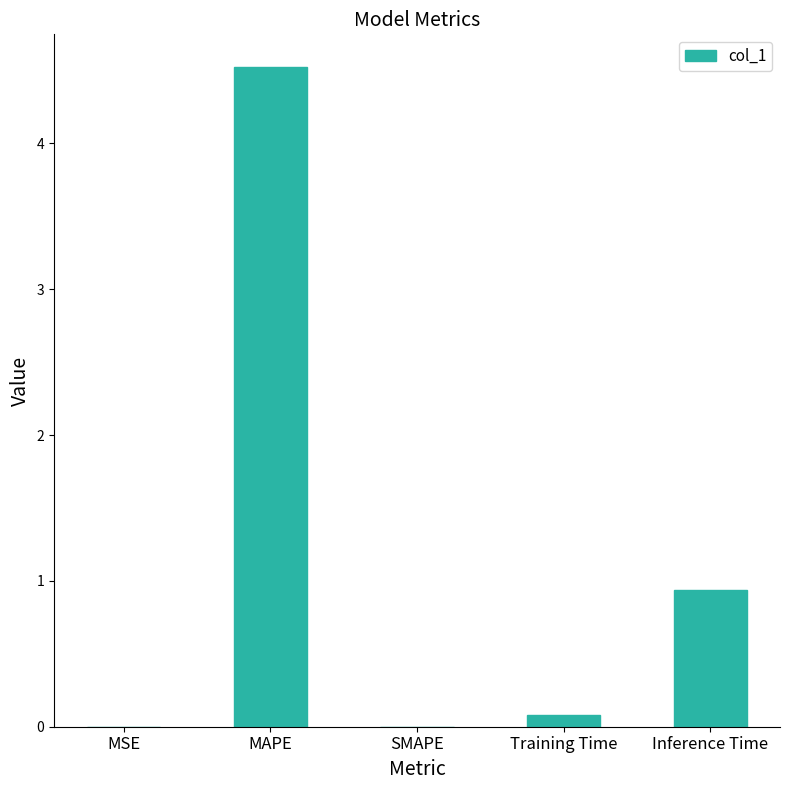

What is the sum of all values?

5.5